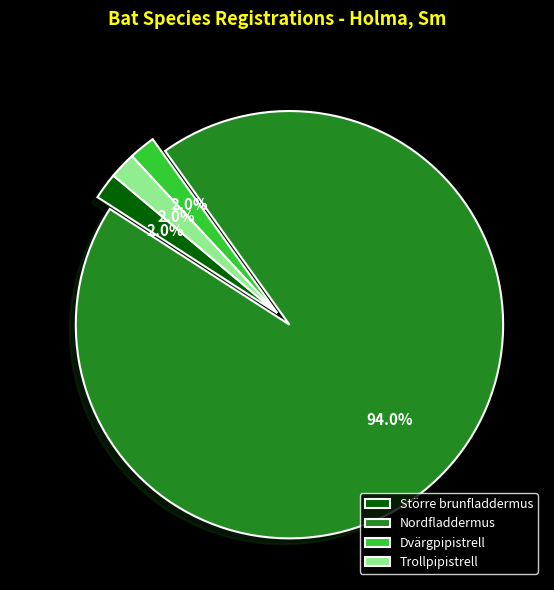

To the nearest percent, what is the difference between the largest and smallest slice percentages?

92%